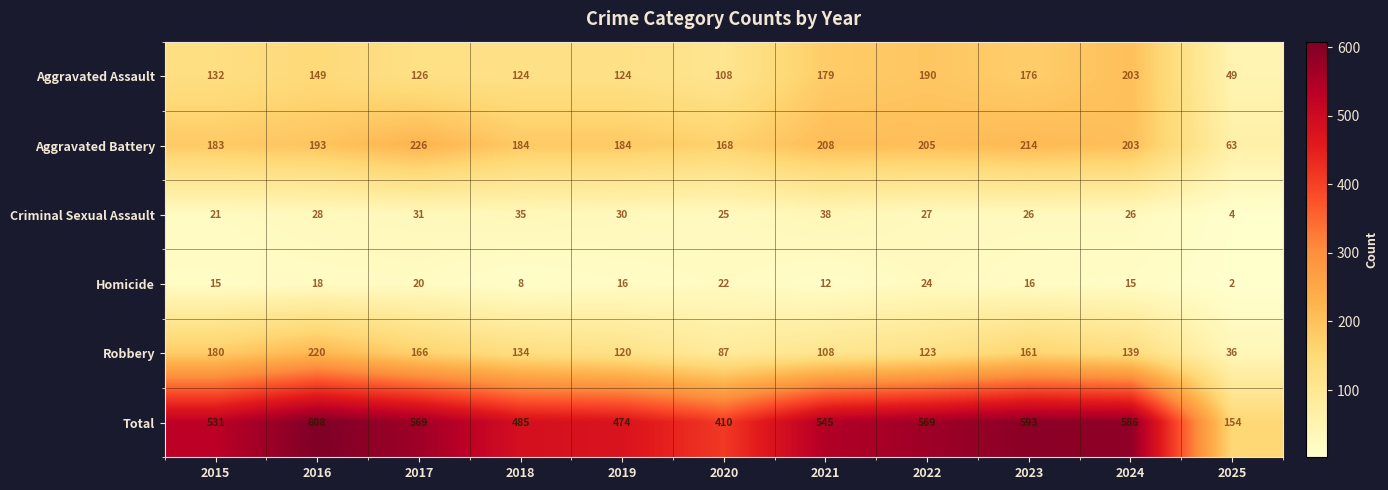

How many distinct data groups are displayed?

6